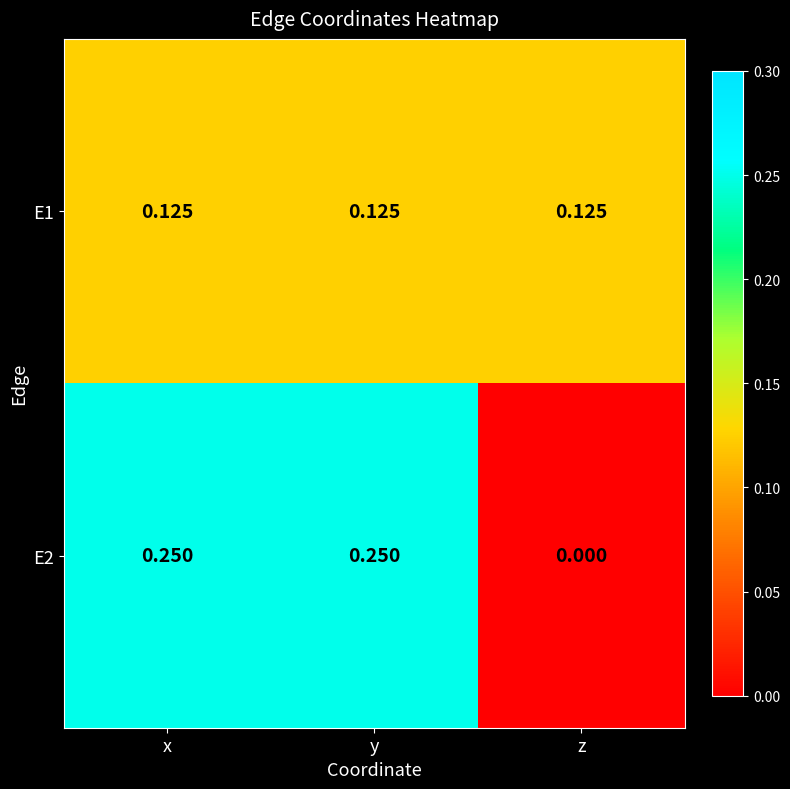

At which category does the chart reach its minimum across all series?

z